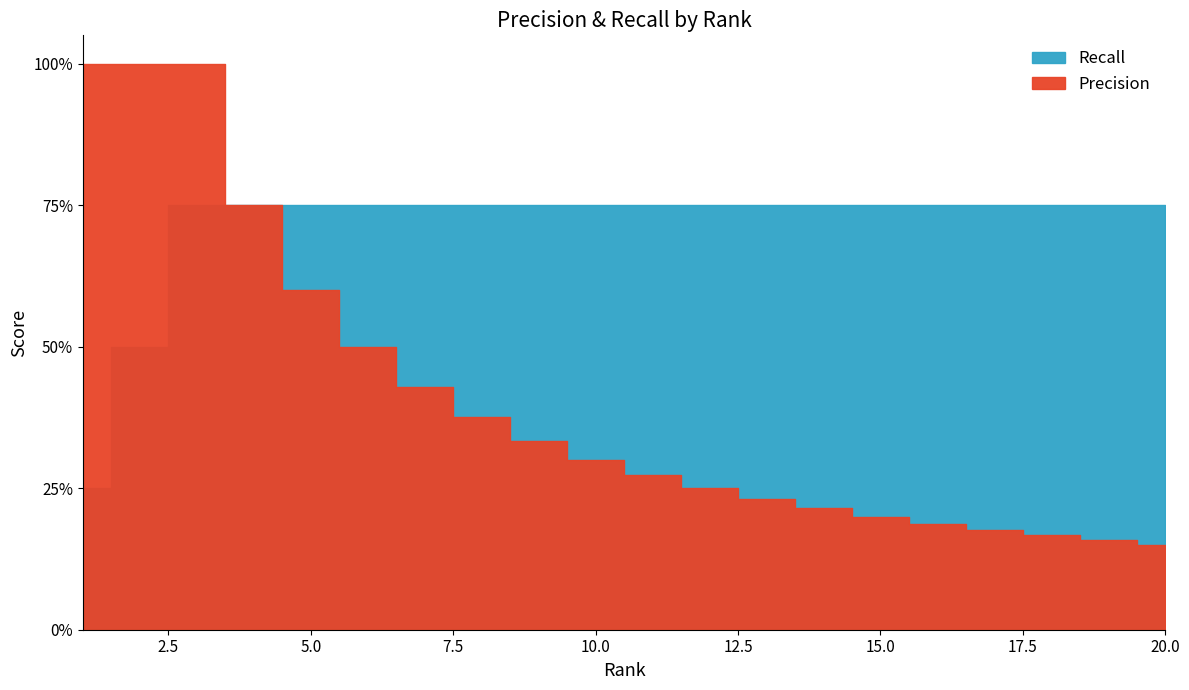

List the series in order of their peak value, lowest first.

Recall, Precision